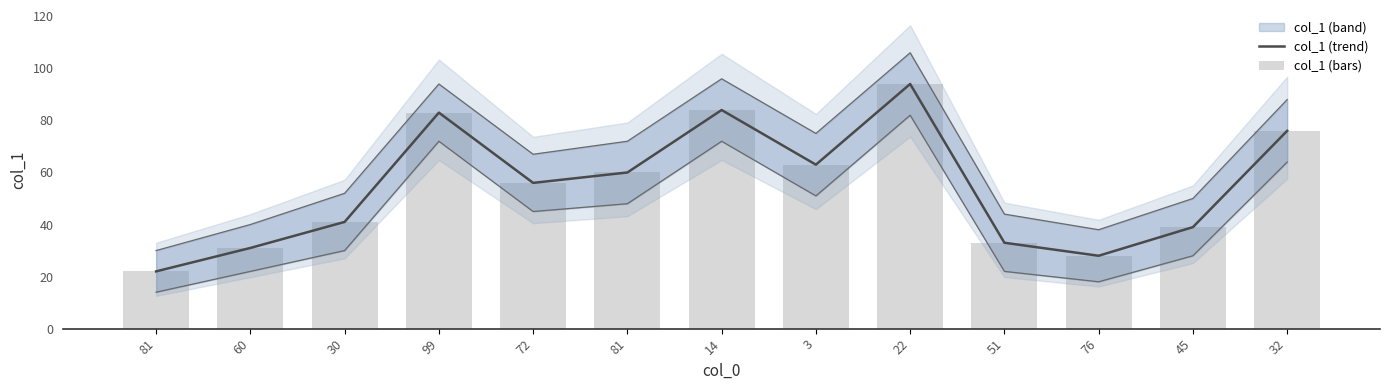

Reading left to right, transcribe all the data shown in this chart.

col_1 (trend): 22	31	41	83	56	60	84	63	94	33	28	39	76
col_1 (bars): 22	31	41	83	56	60	84	63	94	33	28	39	76